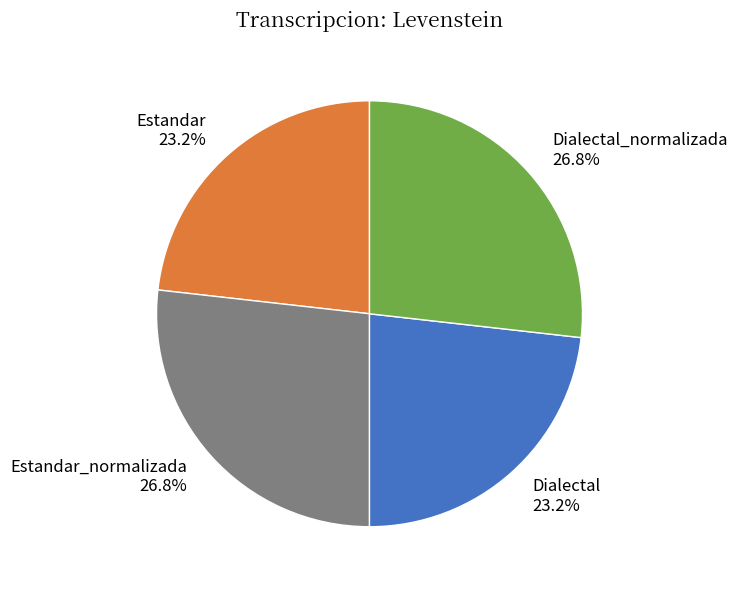

Does Estandar 23.2% represent more than half of the total?

No